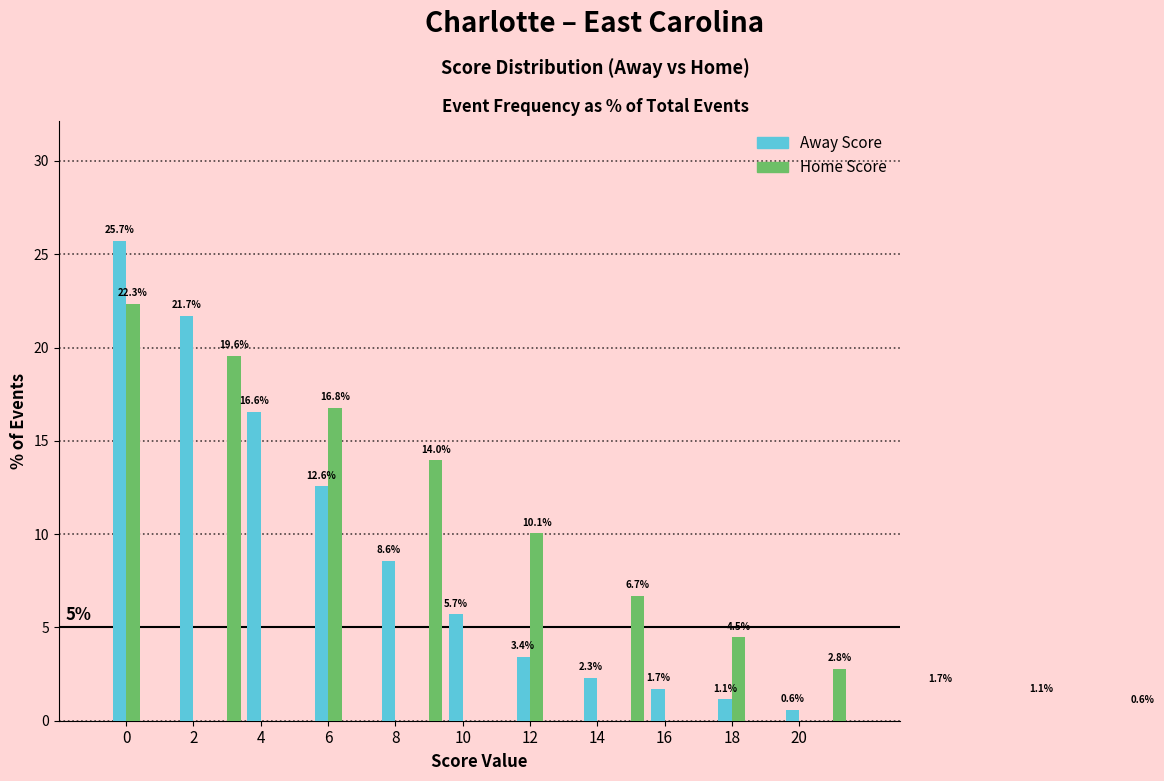

The value of Away Score at 14 is 2.3. True or false?

True